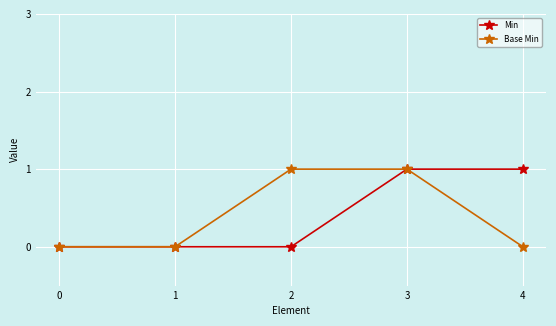

True or false: Min has more than 2 interior local peaks.

False